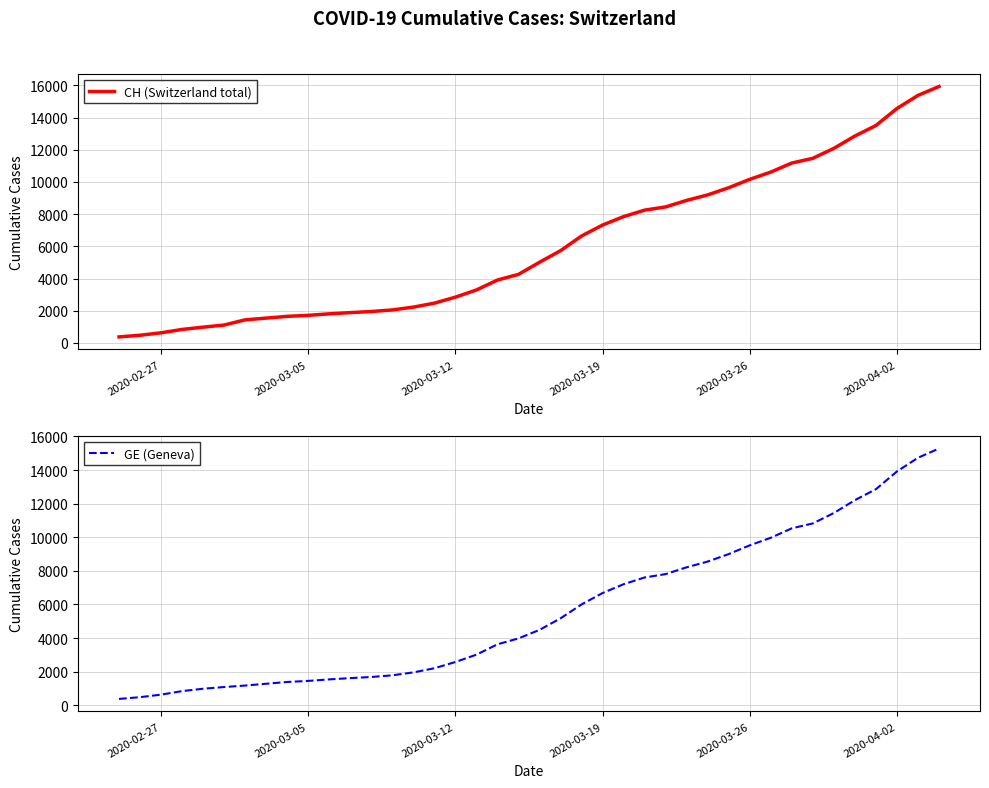

What are all the series names shown in the legend?

CH (Switzerland total), GE (Geneva)